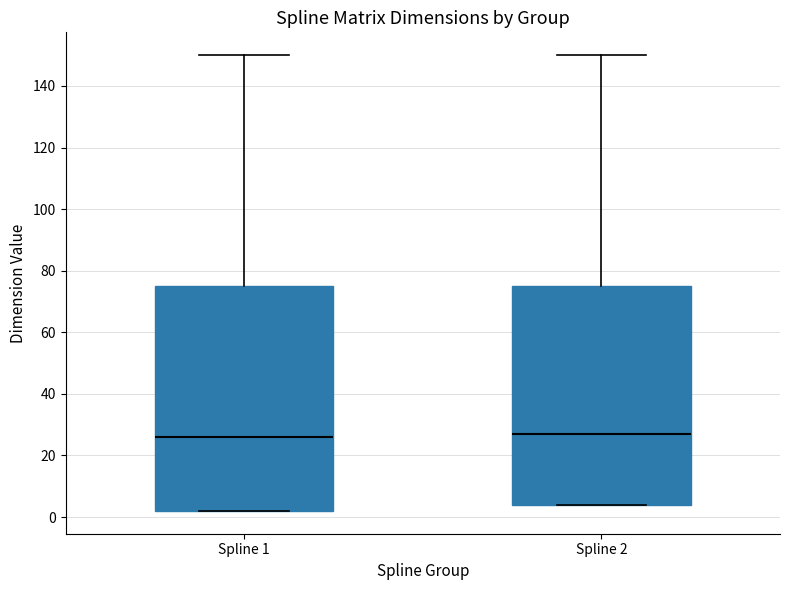

Comparing the boxes themselves (not the whiskers), which one is the tallest?

Spline 1